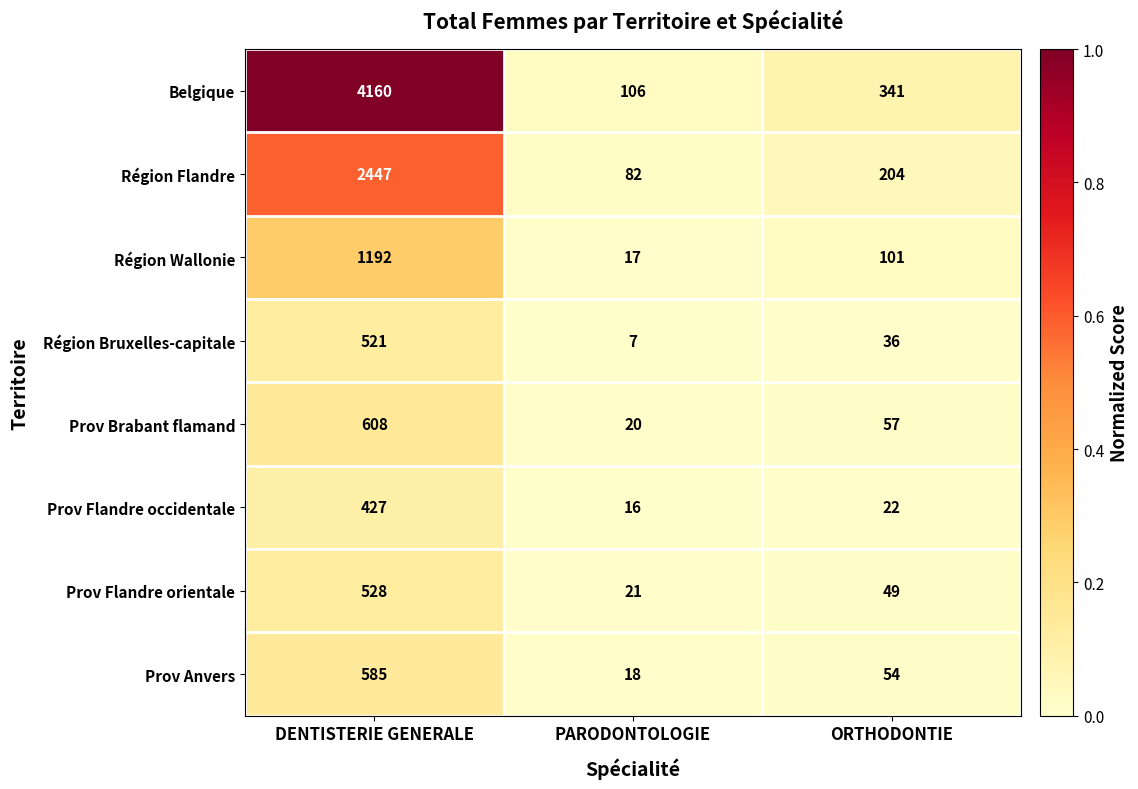

Rank the series at PARODONTOLOGIE from highest to lowest value.

Belgique, Région Flandre, Prov Flandre orientale, Prov Brabant flamand, Prov Anvers, Région Wallonie, Prov Flandre occidentale, Région Bruxelles-capitale